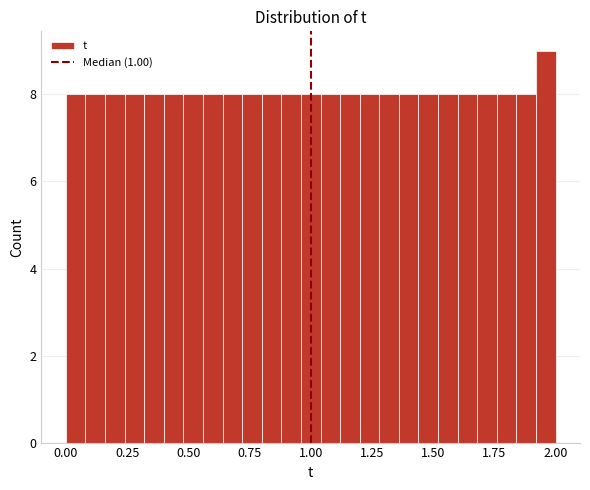

Around what value on the x-axis is the tallest bar? Give the approximate position of its centre, as read against the axis.

1.95